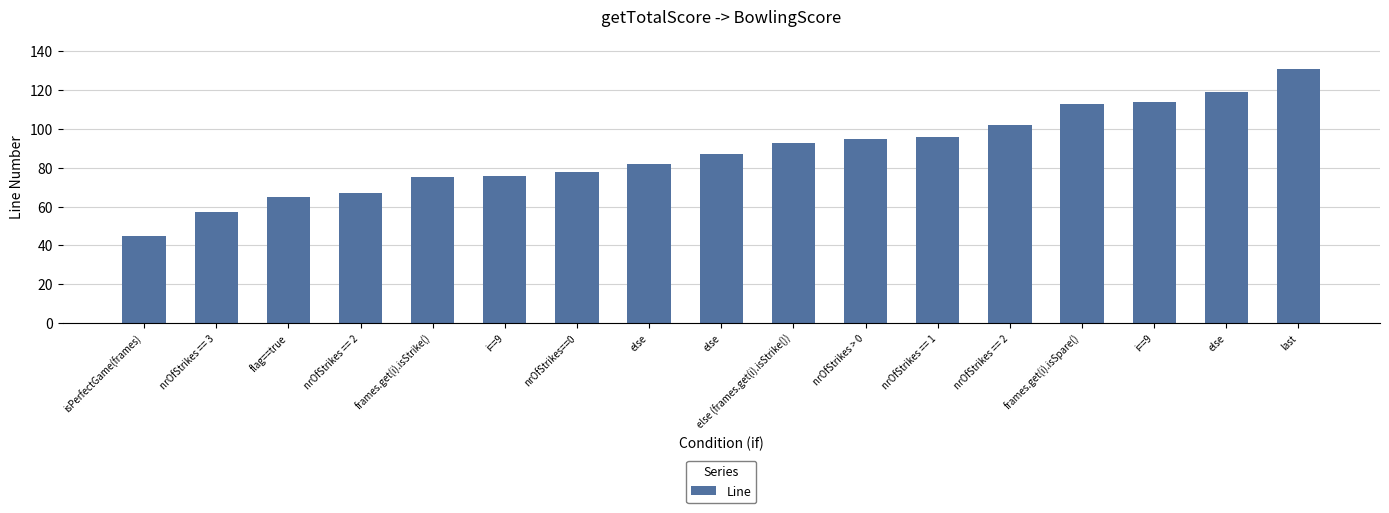

Does the chart contain any negative values?

No